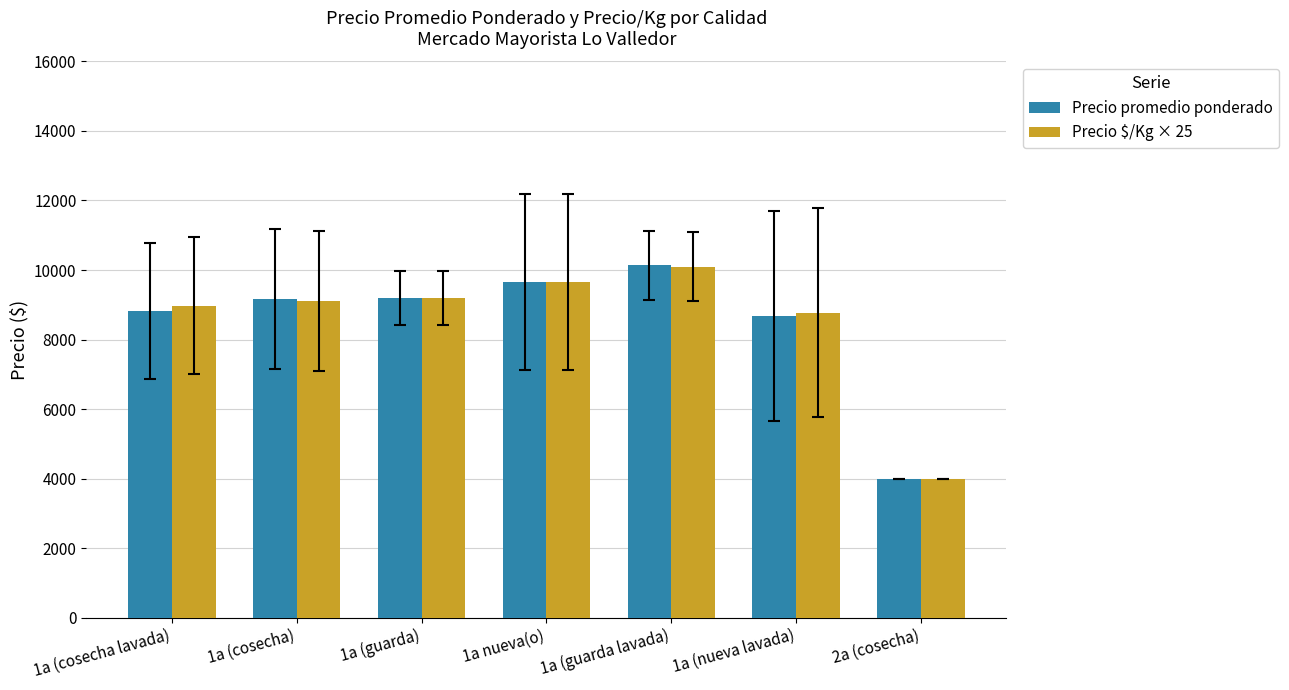

What is the difference between the Precio promedio ponderado values at 1a (nueva lavada) and 1a (guarda lavada)?

1450